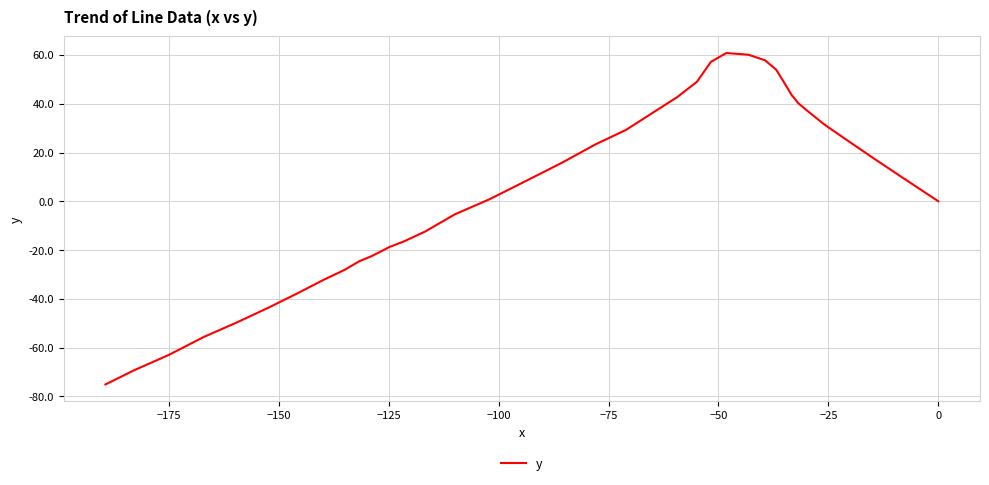

Count the number of categories in the chart.

40